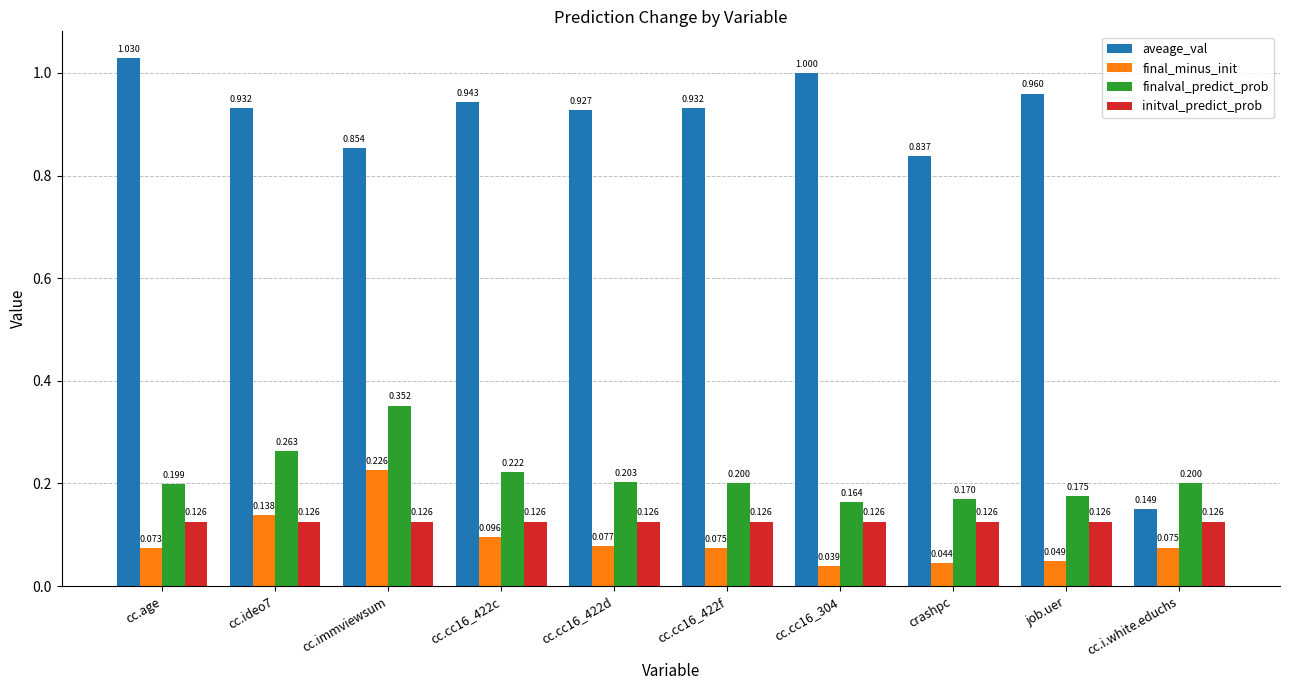

Which series has the largest total across all categories?

aveage_val